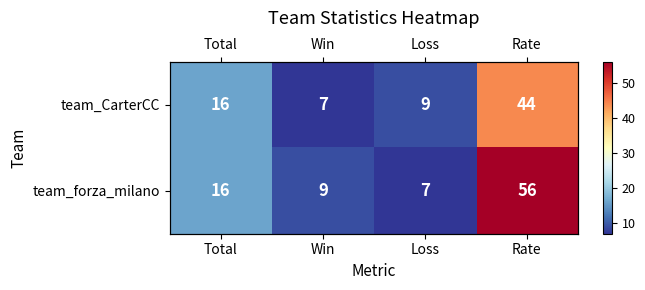

What is the sum of the team_forza_milano values at Win and Total?

25